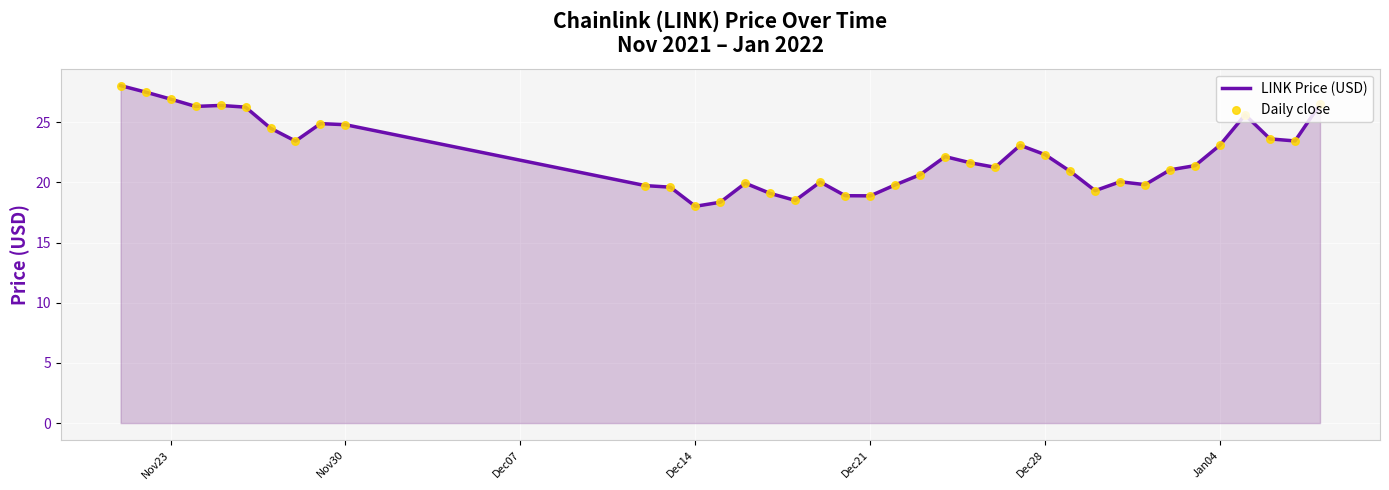

What is the maximum value shown in the chart?

28.0